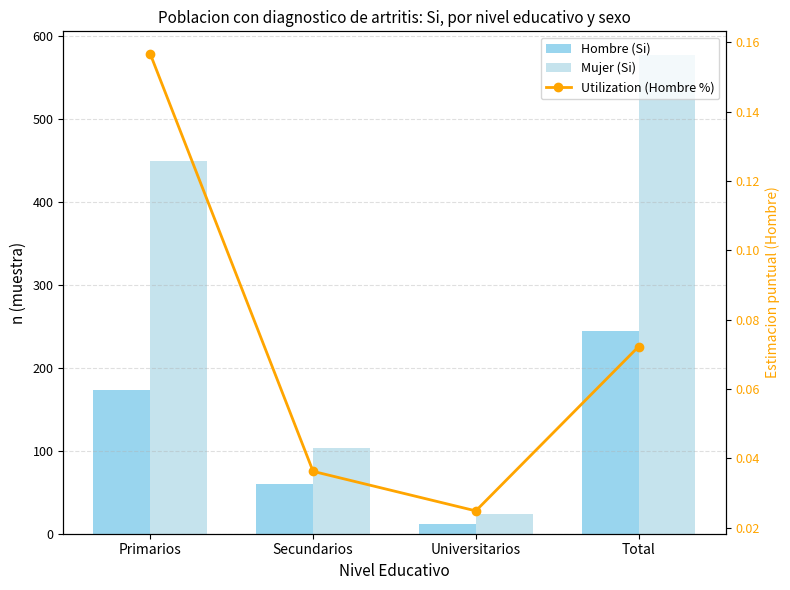

Rank the series at Total from highest to lowest value.

Mujer (Si), Hombre (Si), Utilization (Hombre %)